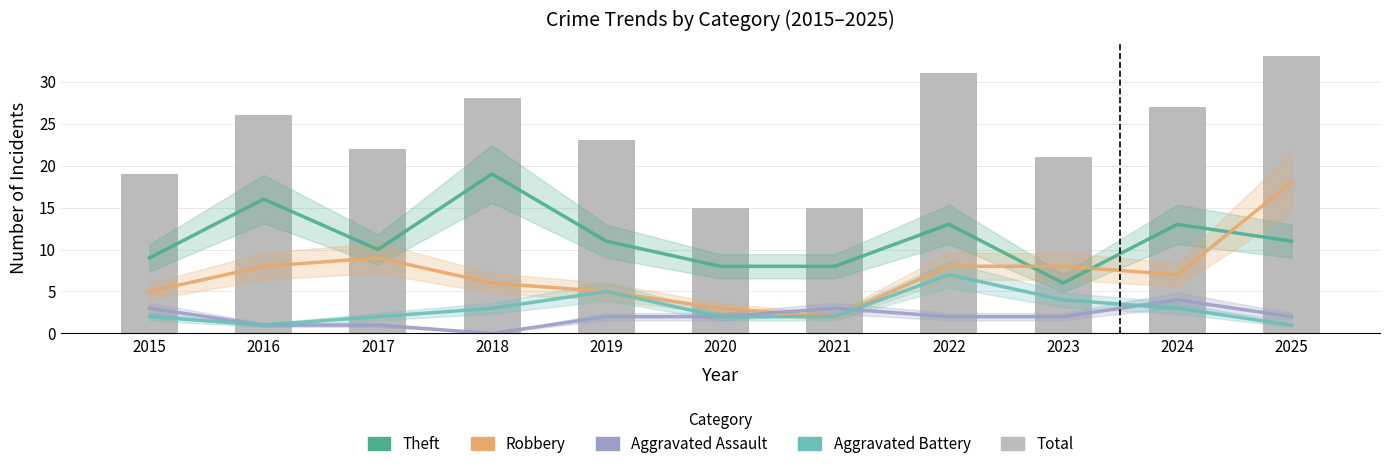

Which category has the highest value in the Theft series?

2018